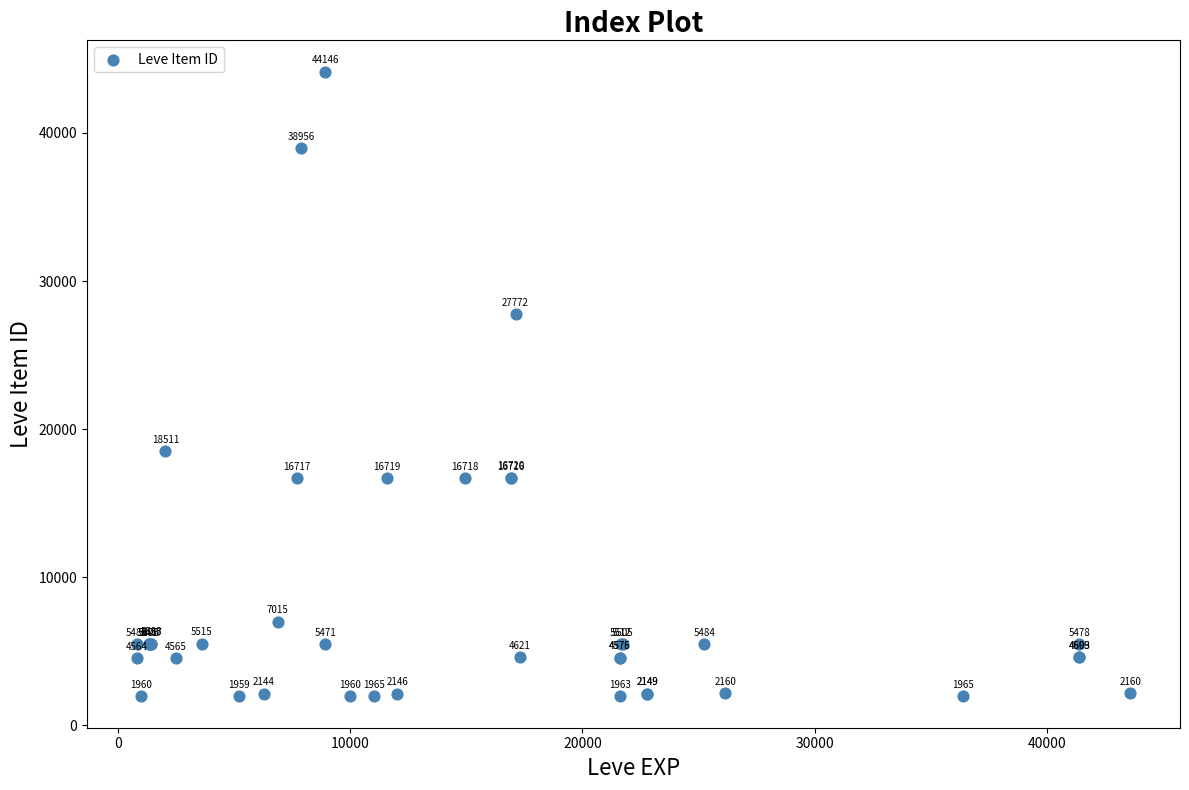

What Y value in the scatter plot is closest to 23052?

18511